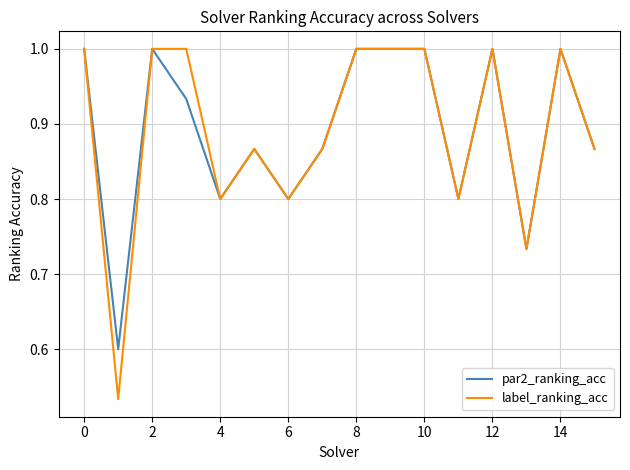

True or false: label_ranking_acc has more than 1 points higher than both neighbors.

True